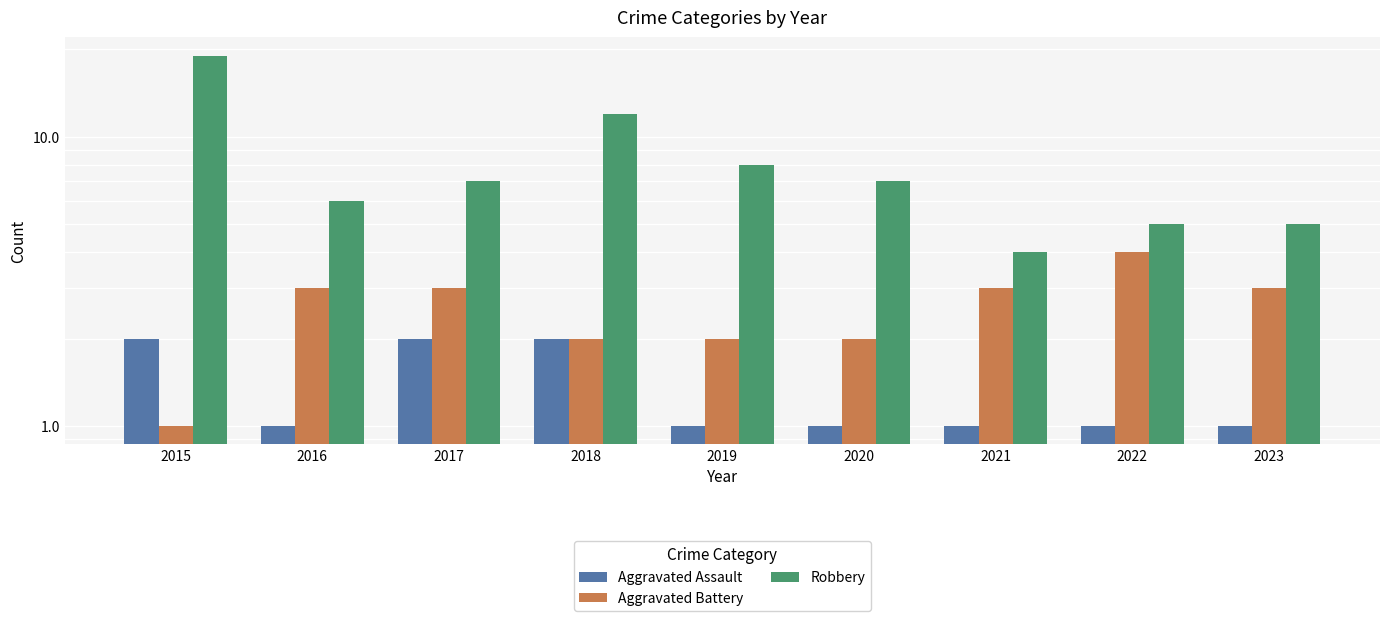

Count the number of categories in the chart.

9